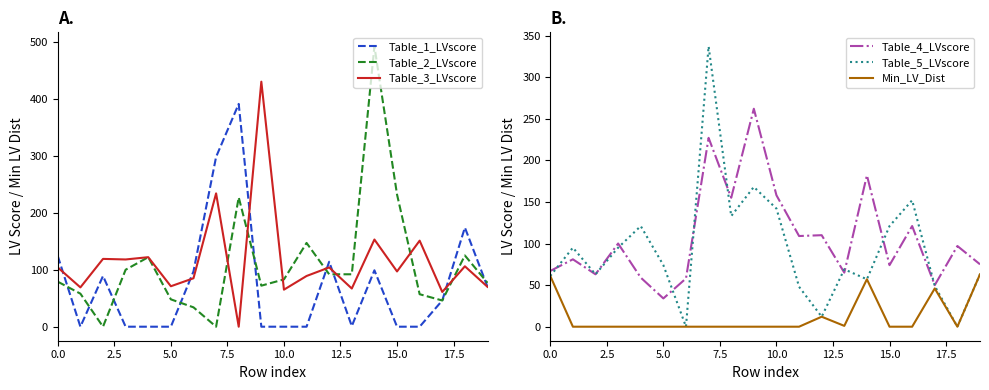

True or false: Table_4_LVscore has a value of 111 at 19.

False